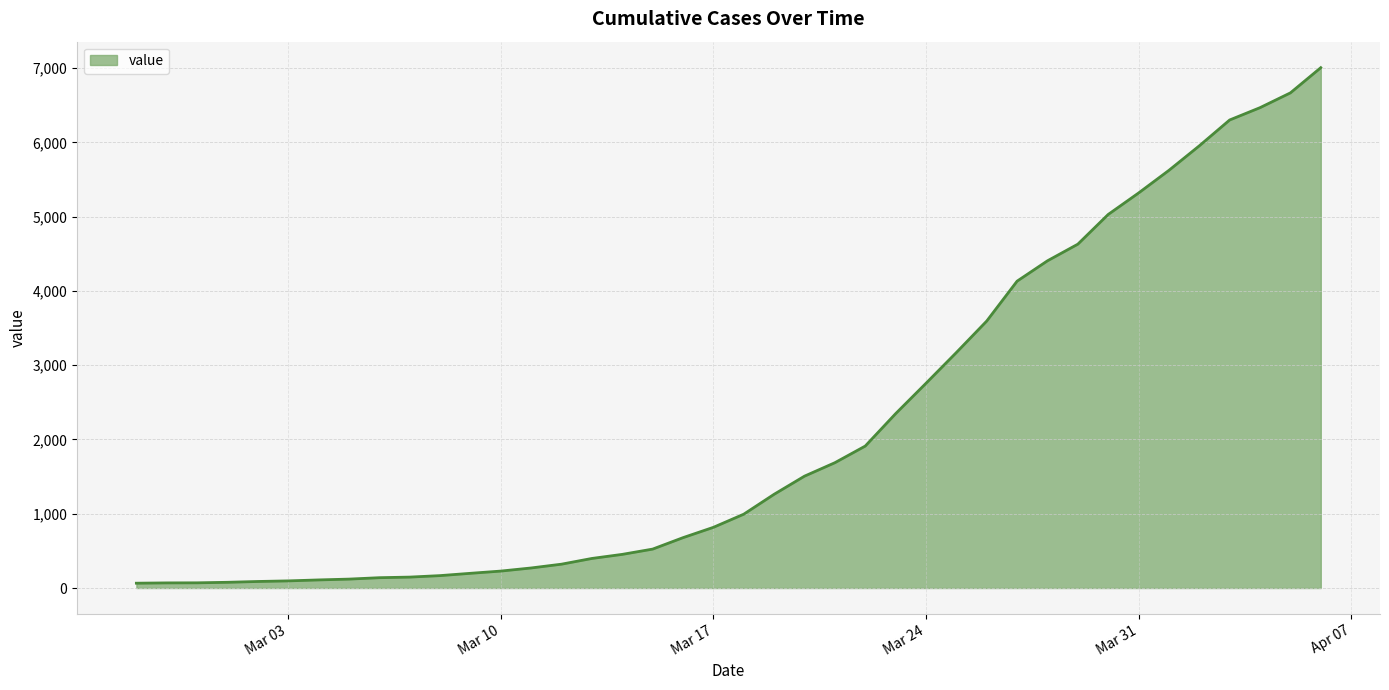

How many series are shown in this chart?

1